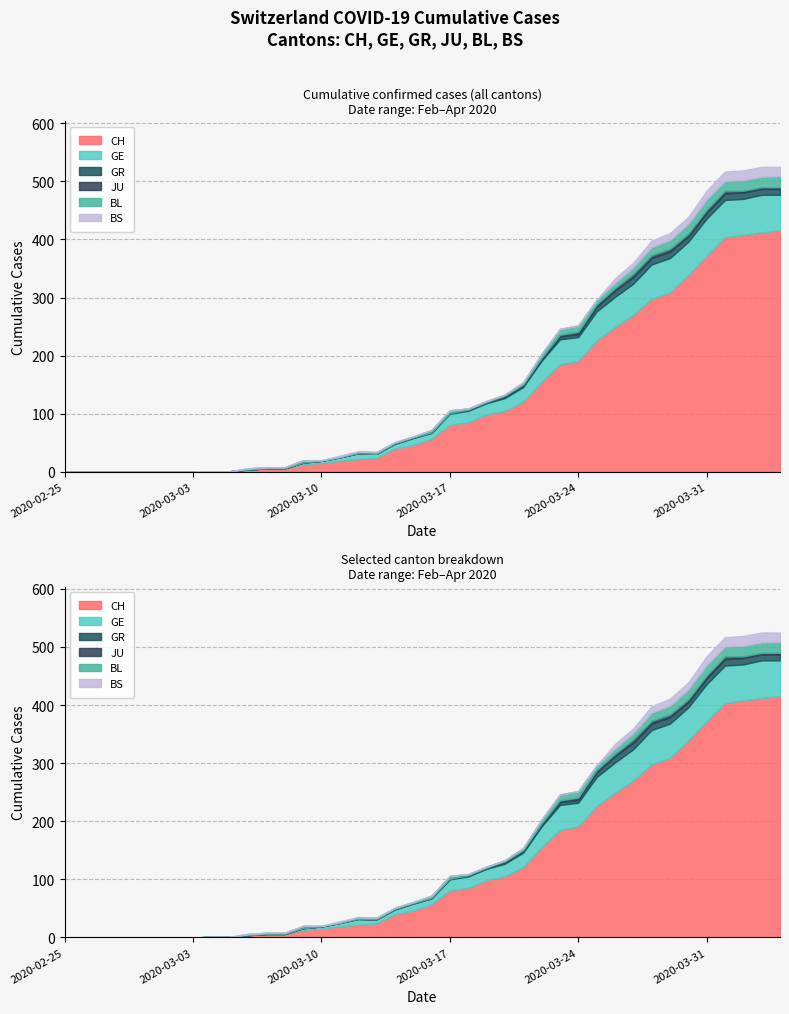

Rank the series by their maximum value, from lowest to highest.

JU, GR, BS, BL, GE, CH